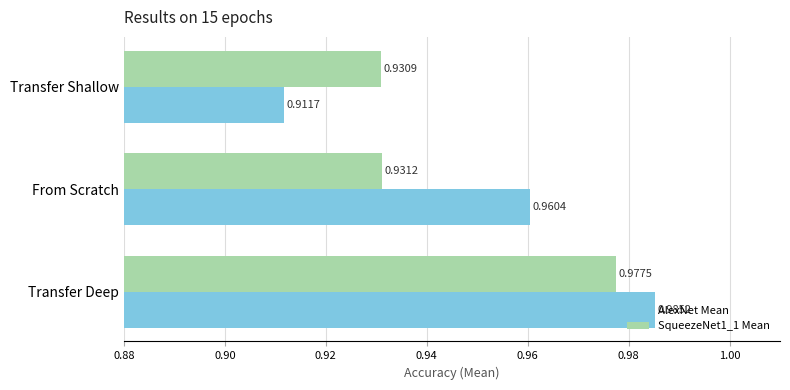

Which category has the highest value across all series?

Transfer Deep